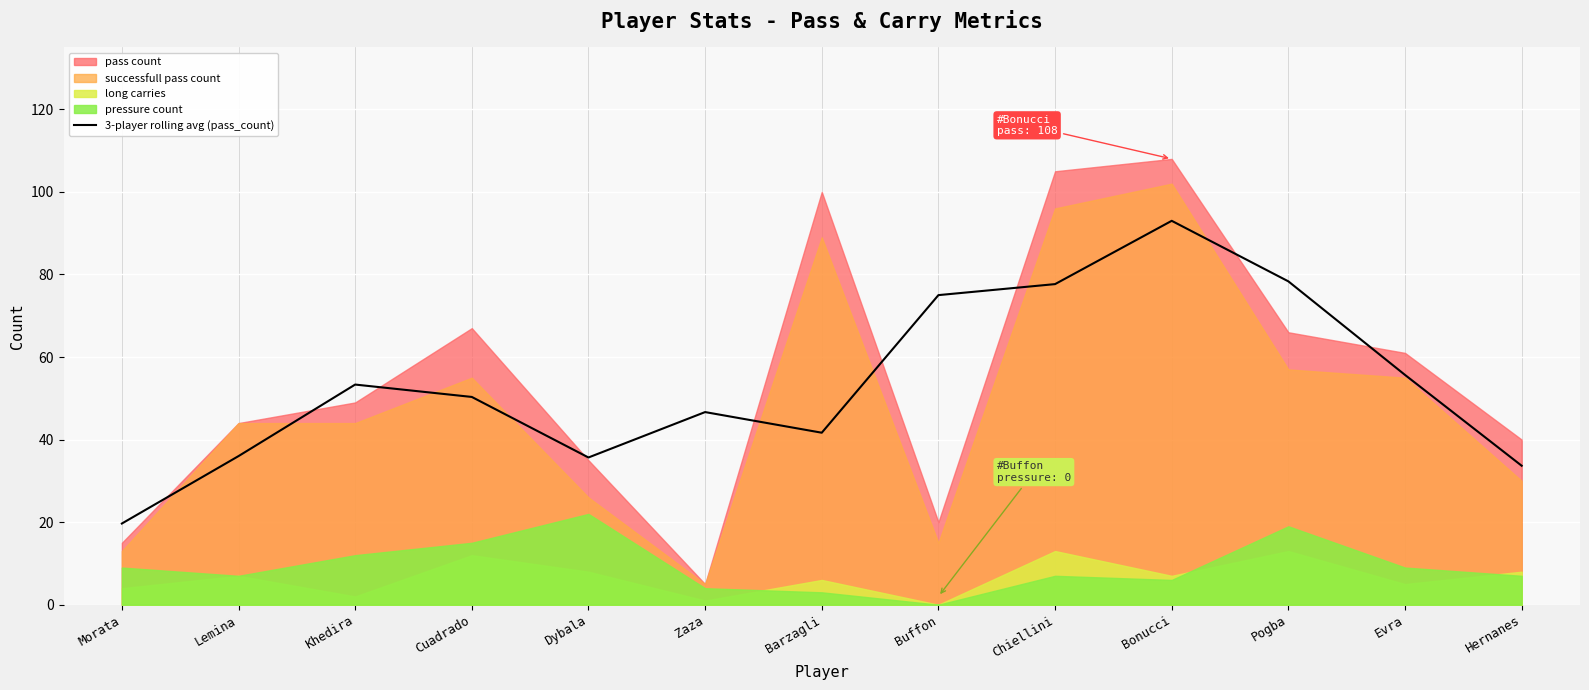

How many interior local valleys (lower than both neighbors) does the data have?

2